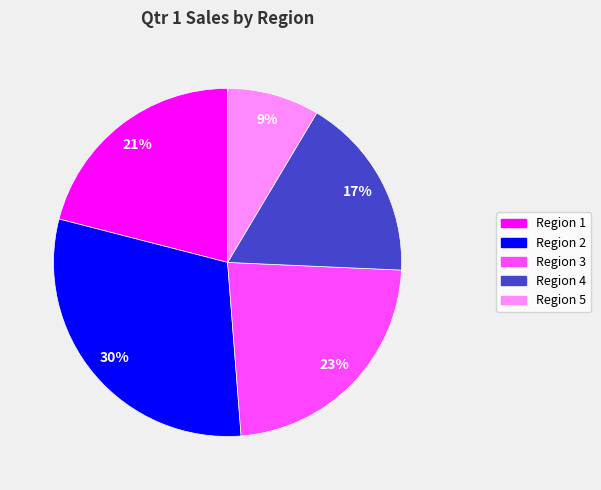

Which category has the smallest portion of the pie?

Region 5